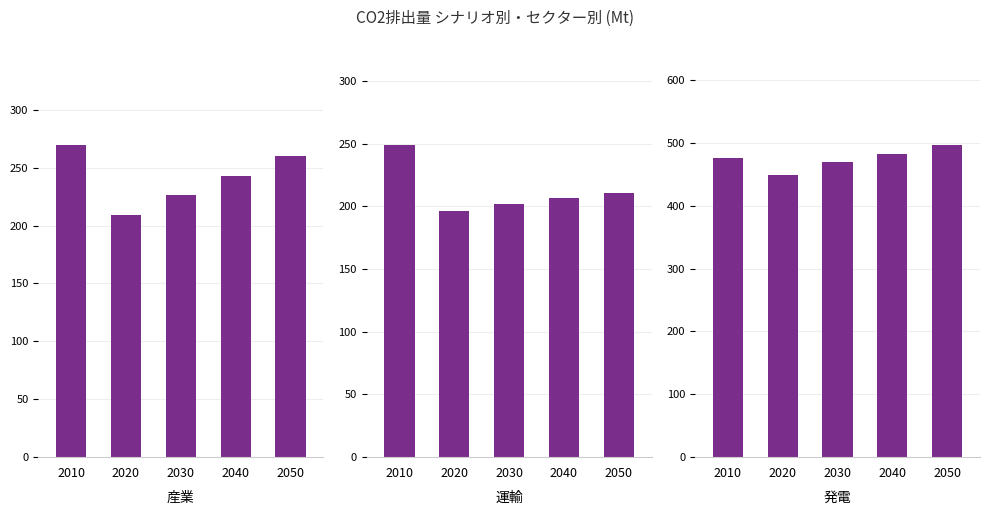

At how many categories does at least one series exceed 280?

5